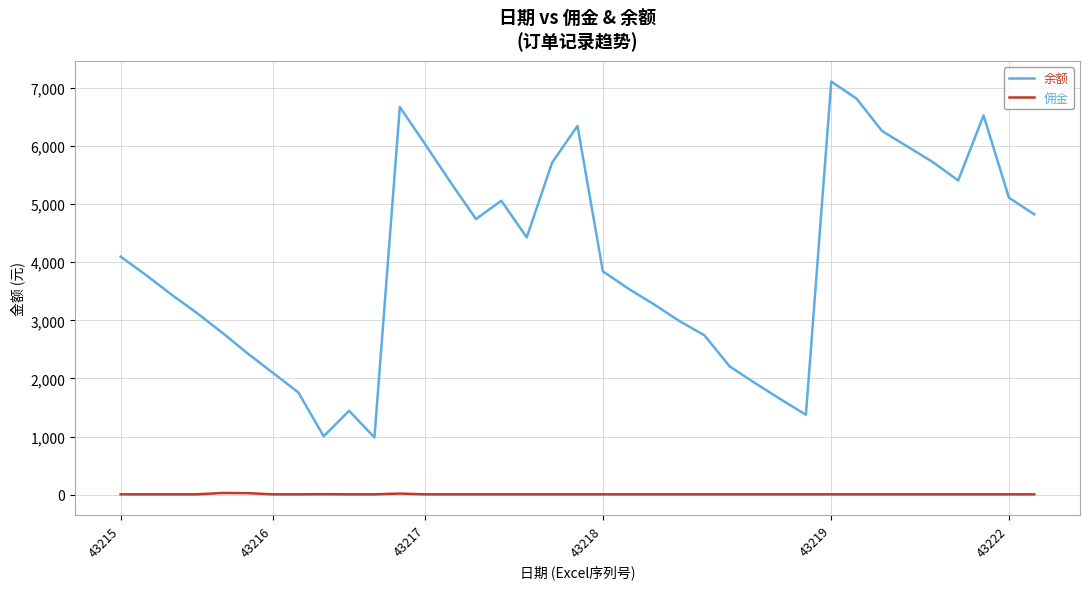

What are all the series names shown in the legend?

余额, 佣金